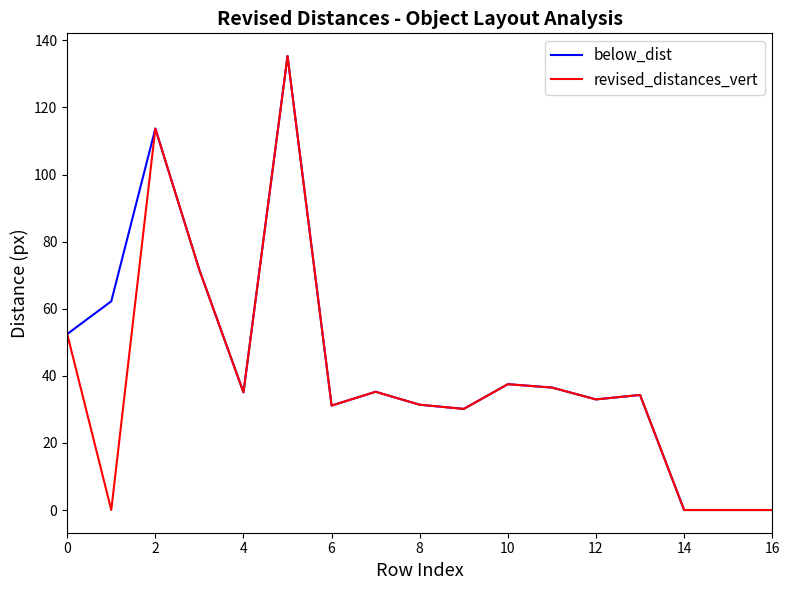

What is the maximum value shown in the chart?

135.3